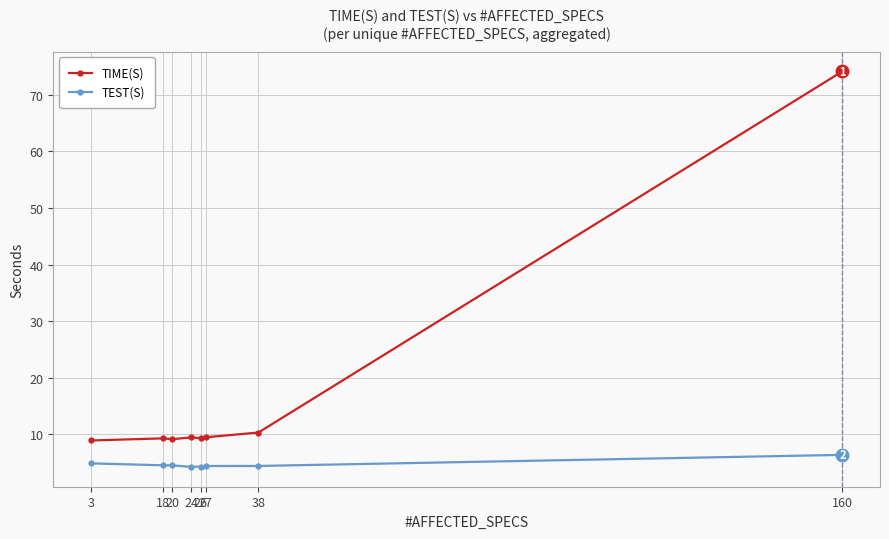

Is this an area chart (filled region under the line)?

No